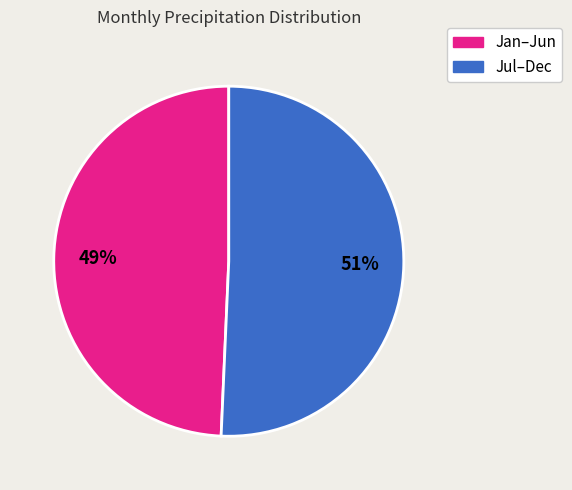

To the nearest percent, what is the average slice percentage?

50%